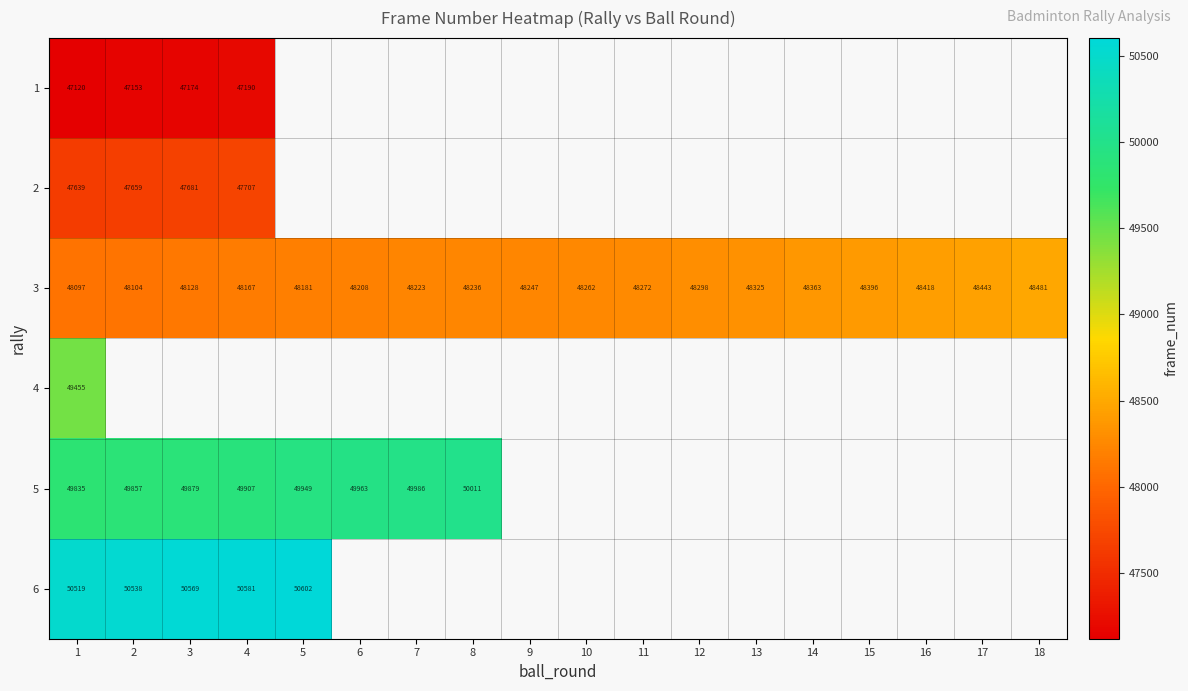

Where is 3 nearest to the value 48289?

12